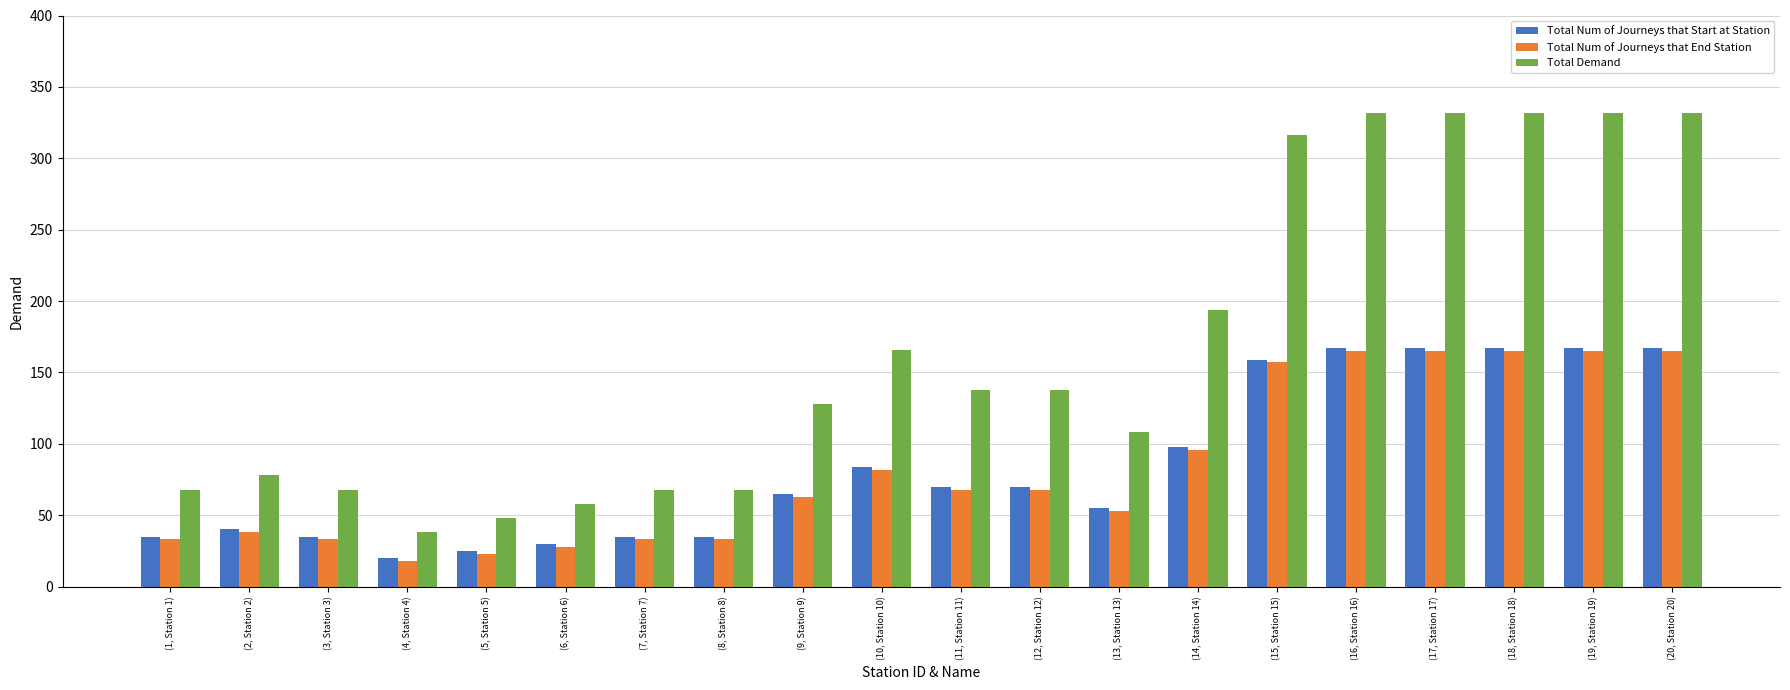

What value does the Total Demand series have at (14, Station 14), to the nearest 10?

190